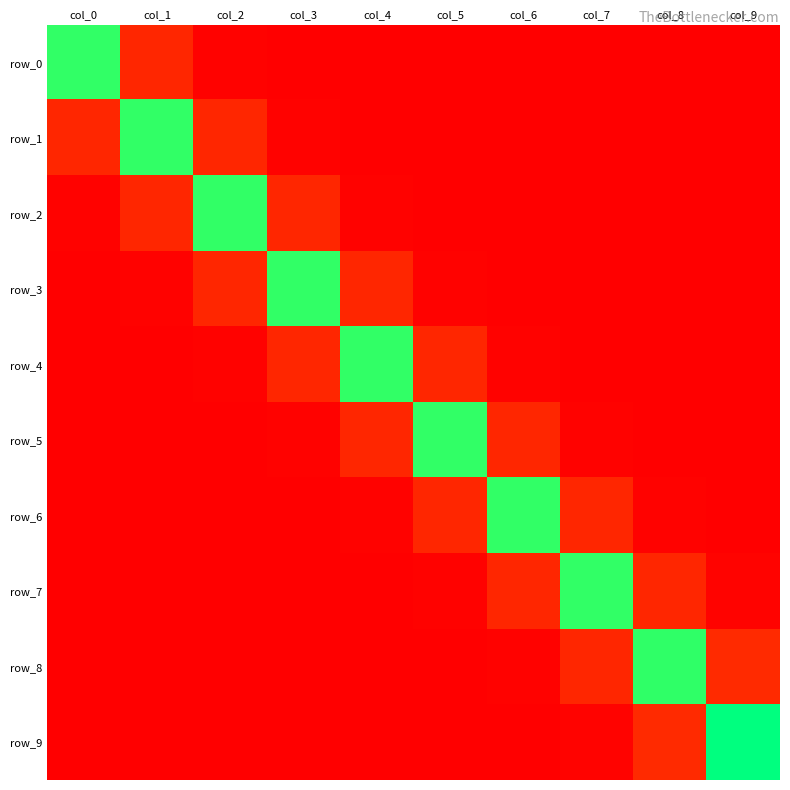

Between col_2 and col_3, which series saw the biggest shift?

row_3